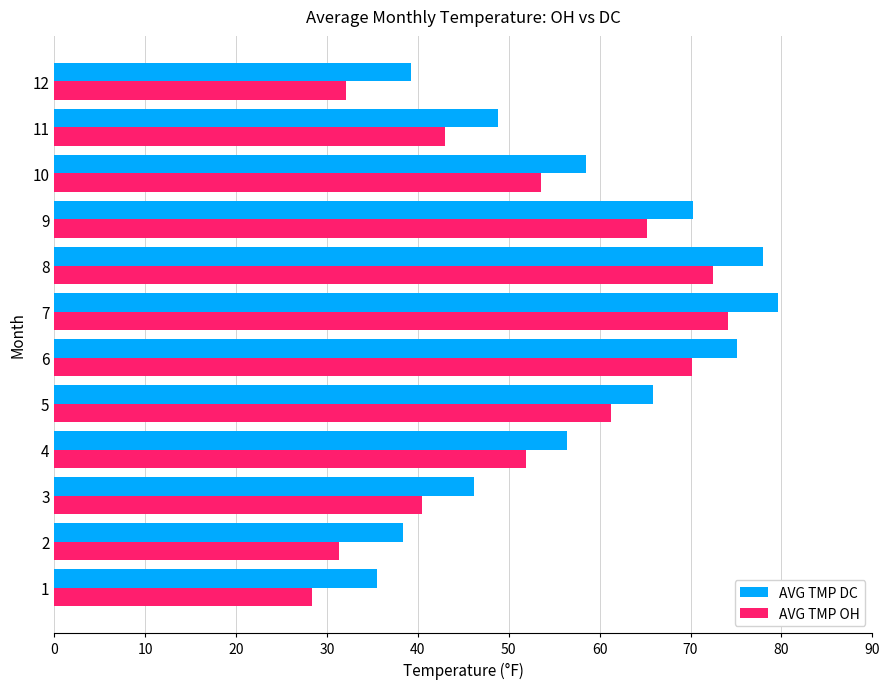

Is it true that AVG TMP OH equals 40.4 at 3?

True